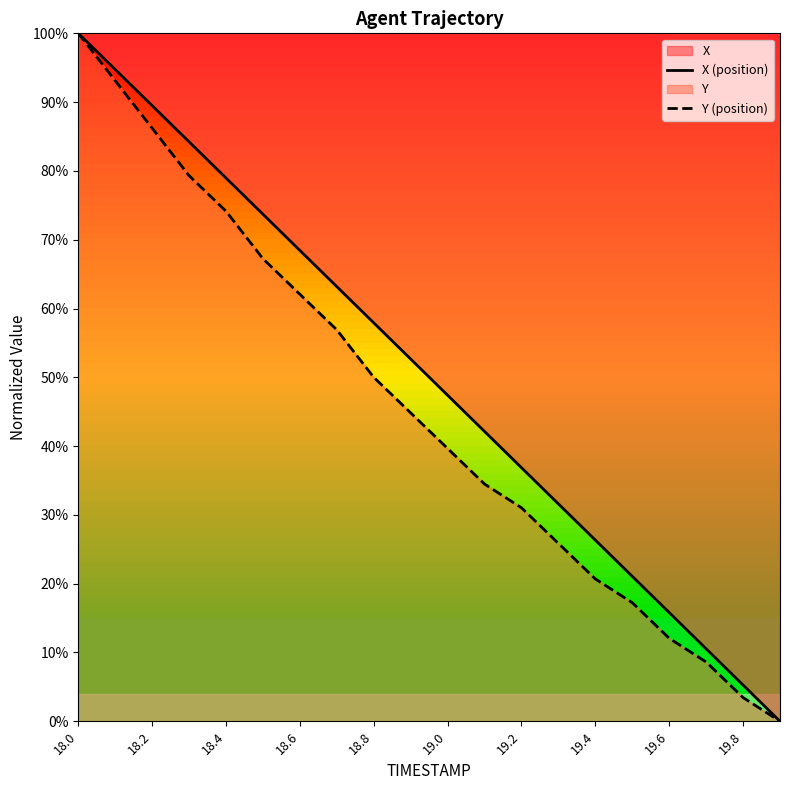

What value does the X (position) series have at 19.0?

47.4